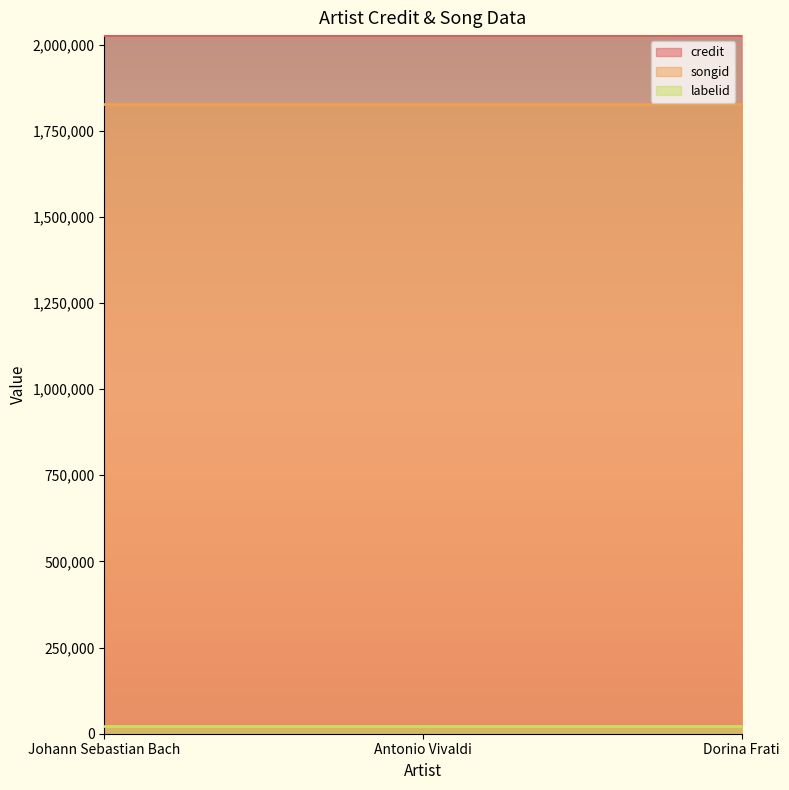

Reading left to right, what are all the values shown in this chart?

credit: Johann Sebastian Bach=2027278	Antonio Vivaldi=2027278	Dorina Frati=2027278
songid: Johann Sebastian Bach=1826723	Antonio Vivaldi=1826723	Dorina Frati=1826723
labelid: Johann Sebastian Bach=23569	Antonio Vivaldi=23569	Dorina Frati=23569